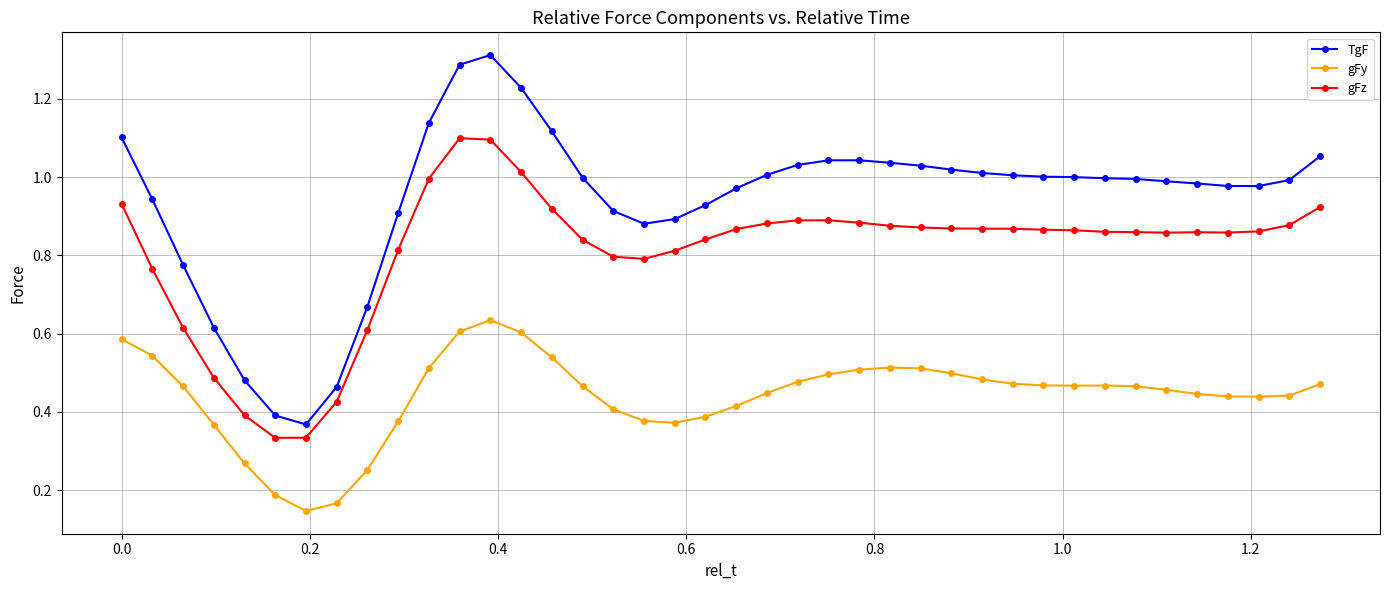

What is the maximum value shown in the chart?

1.3